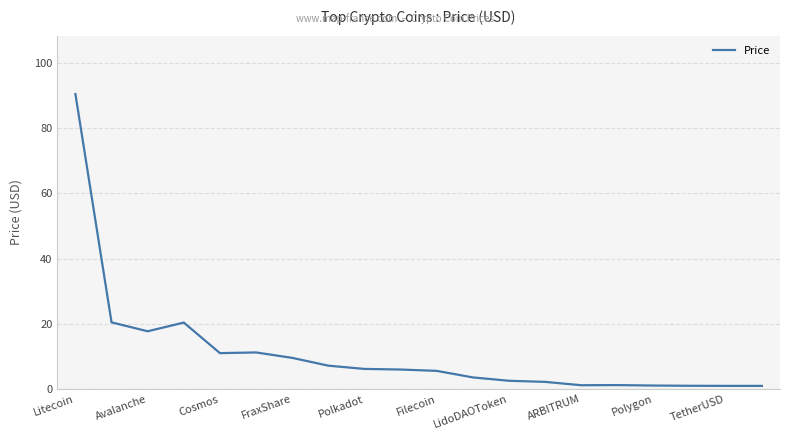

Is this an area chart (filled region under the line)?

No